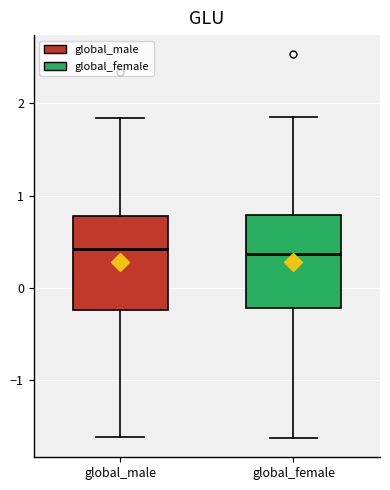

Where is the upper edge of the box for global_female on the y-axis? The values are not printed on the chart, so give them approximately, as read against the axis.

0.8